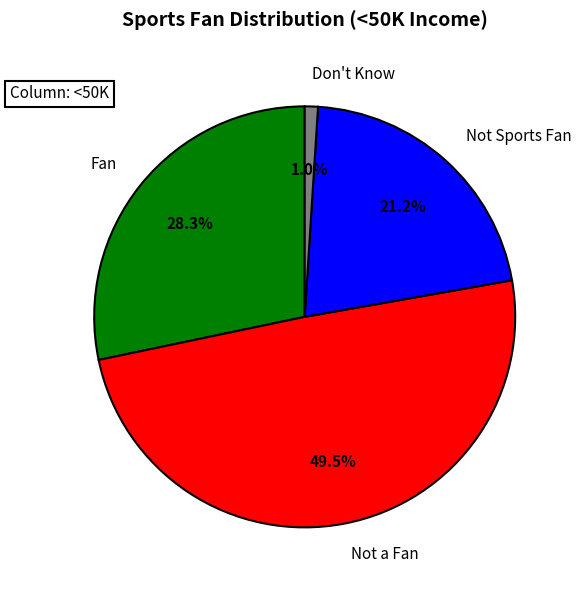

To the nearest percent, what is the difference between the Fan and Don't Know slice percentages?

27%